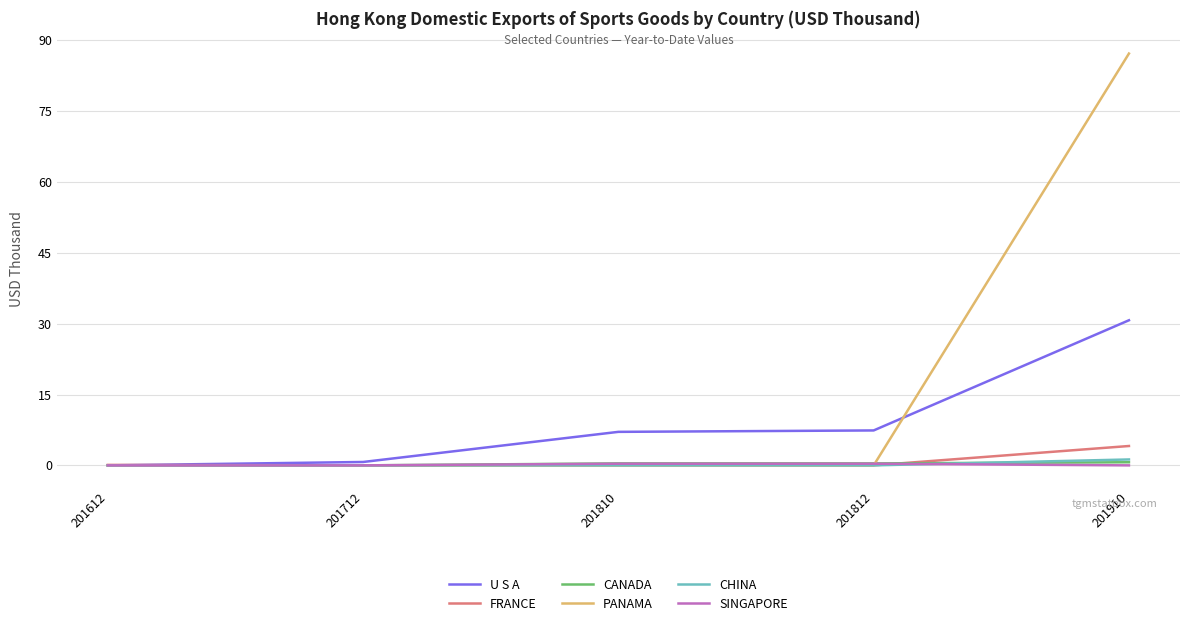

At which category is the sum across all series the highest?

201910